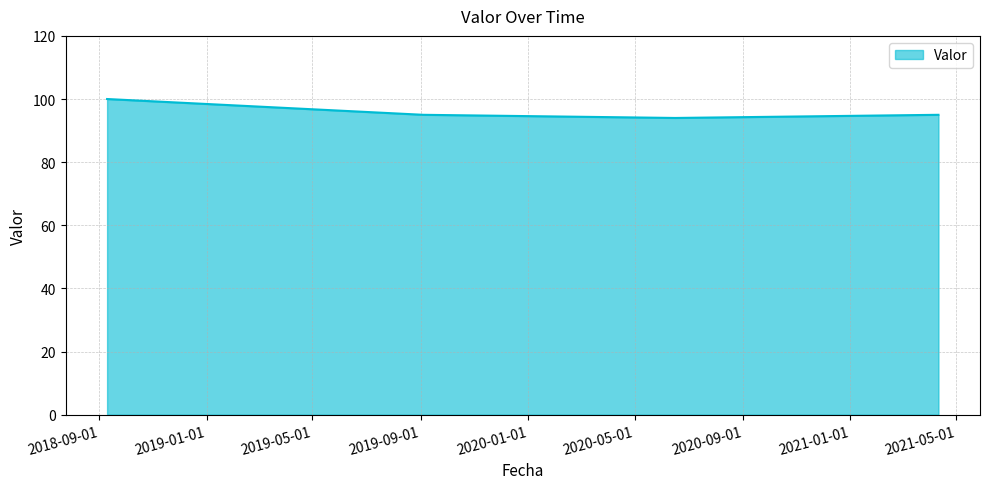

True or false: there are more than 1 points higher than both neighbors.

False